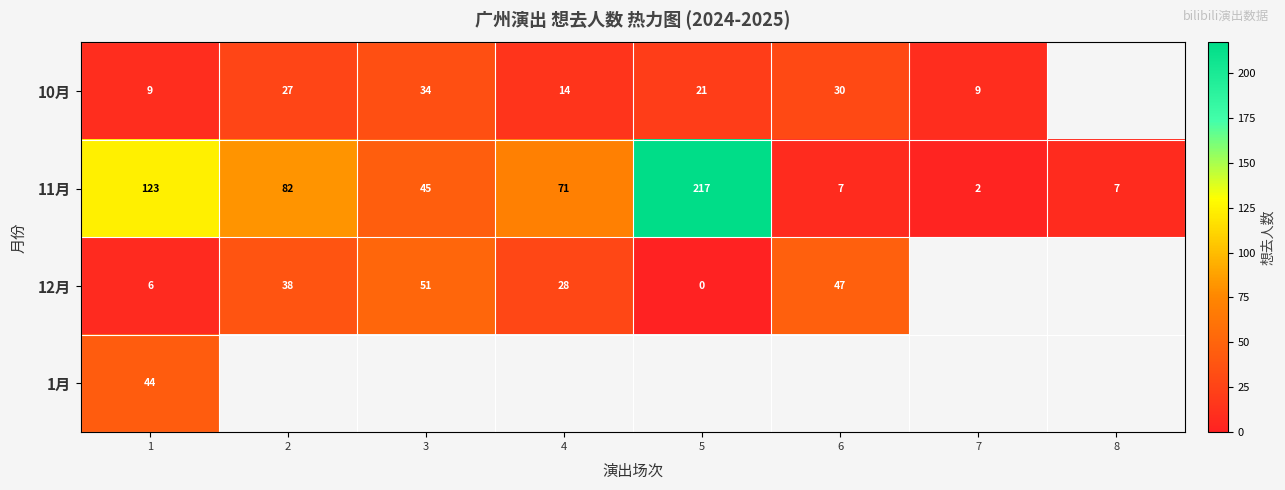

Where does the 11月 series first go above 71?

1